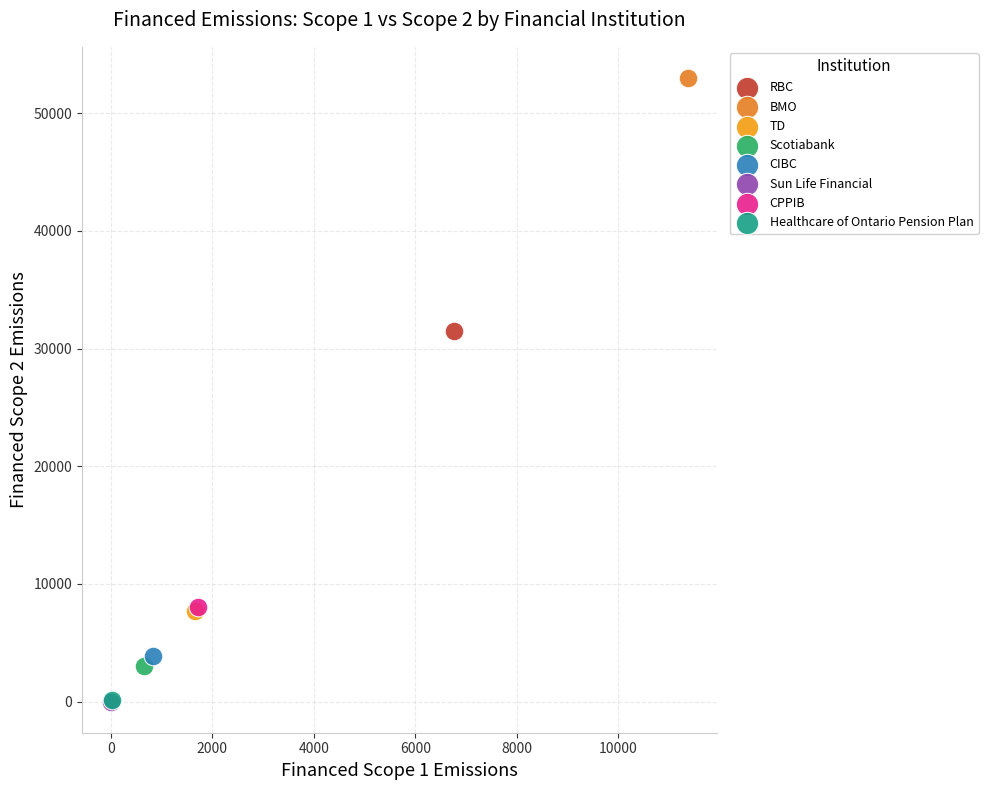

What are all the series names shown in the legend?

RBC, BMO, TD, Scotiabank, CIBC, Sun Life Financial, CPPIB, Healthcare of Ontario Pension Plan